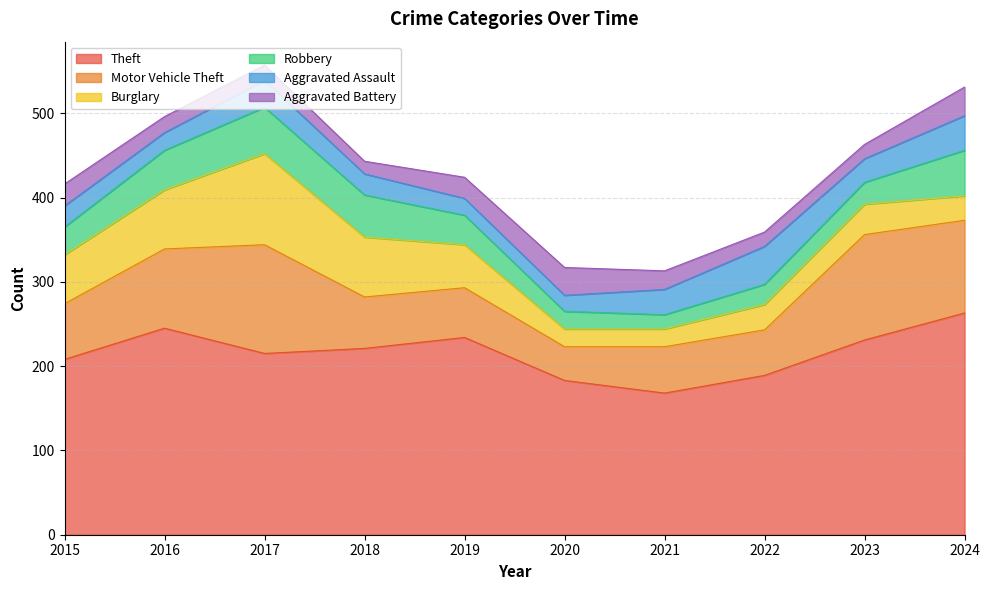

The Aggravated Assault series shows 30 at 2021. True or false?

True